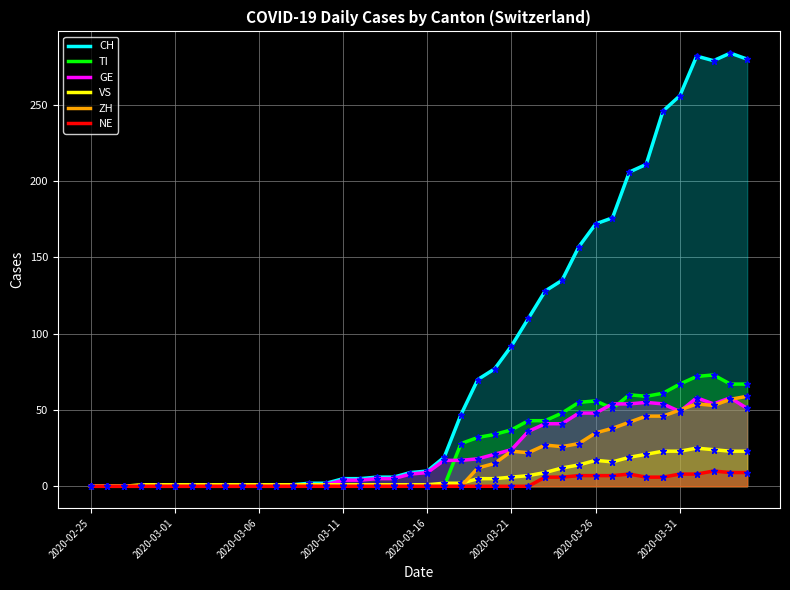

What is the approximate value of GE at 28?

41